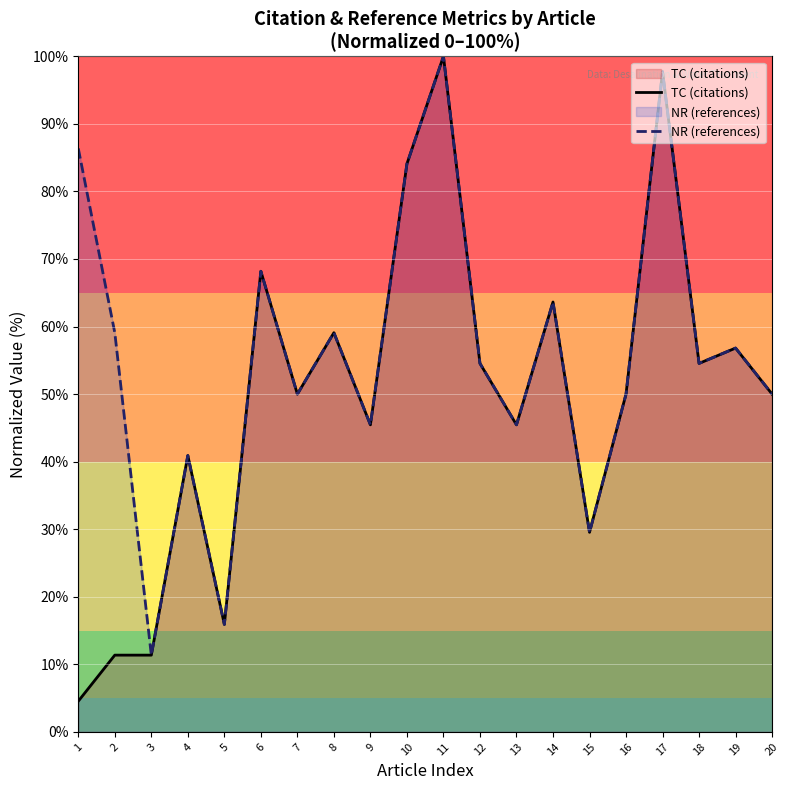

True or false: NR (references) has a value of 29.4 at 16.

False